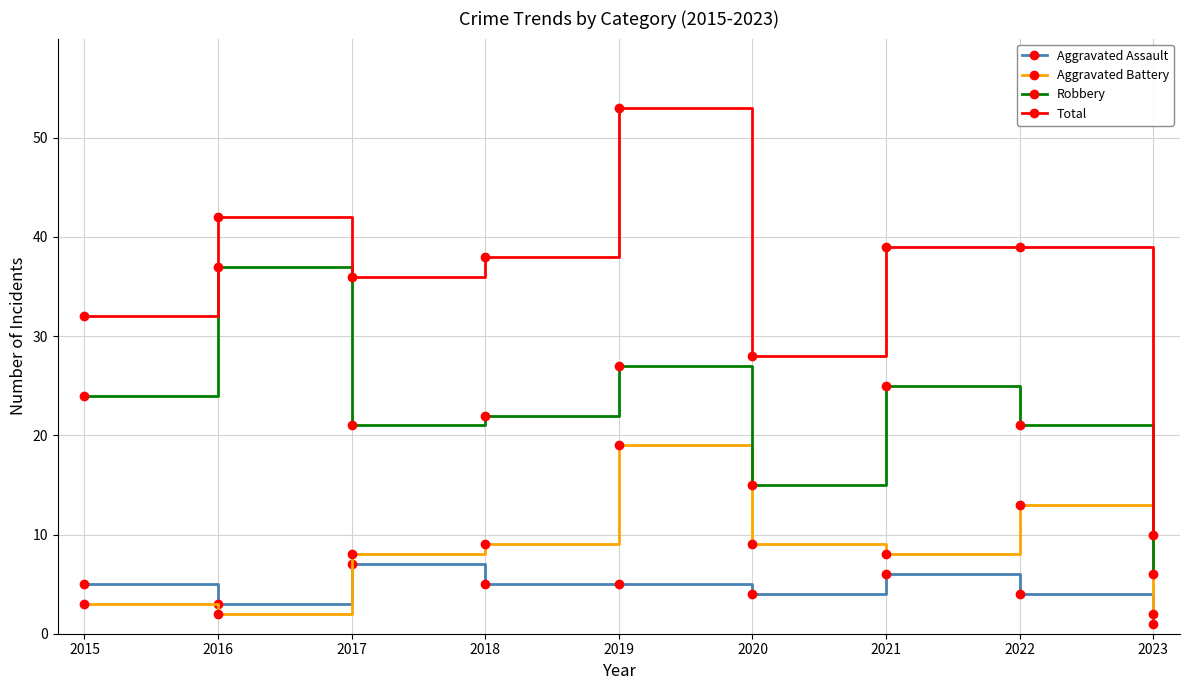

Does the chart display data point markers on the line(s)?

Yes